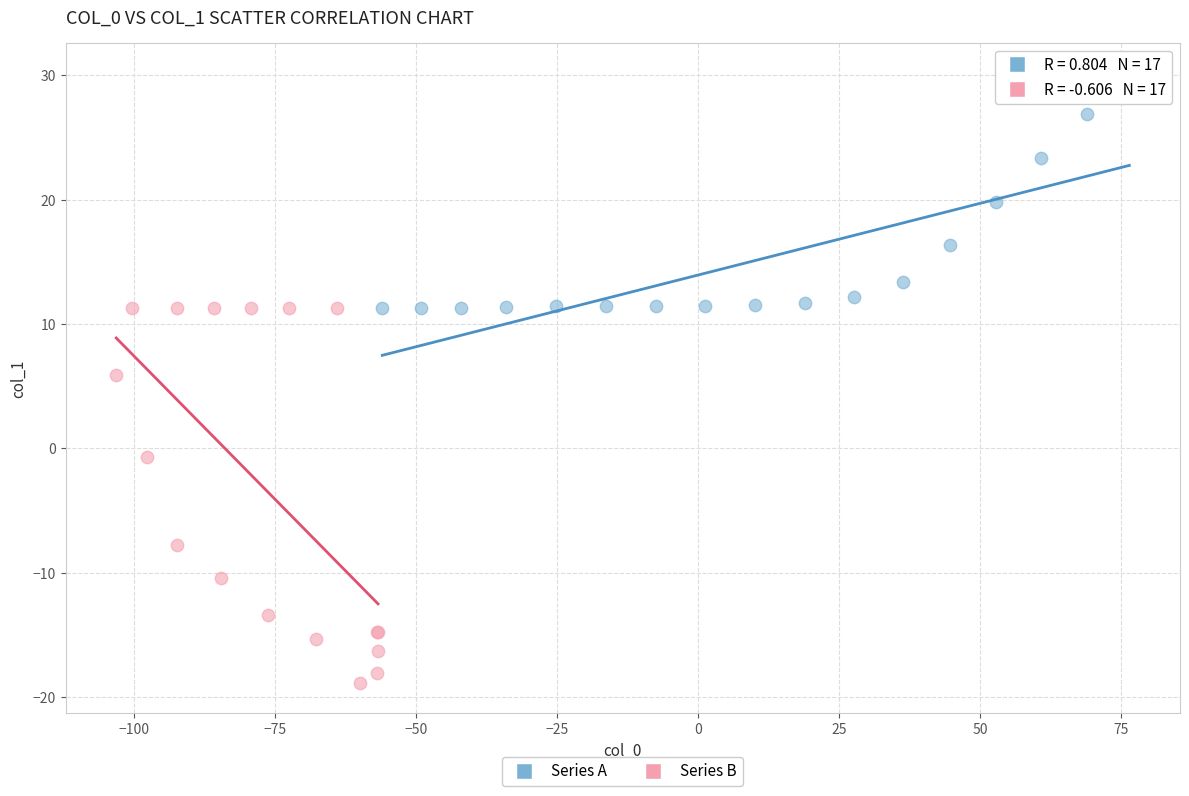

Which series contains the highest Y value?

Series A